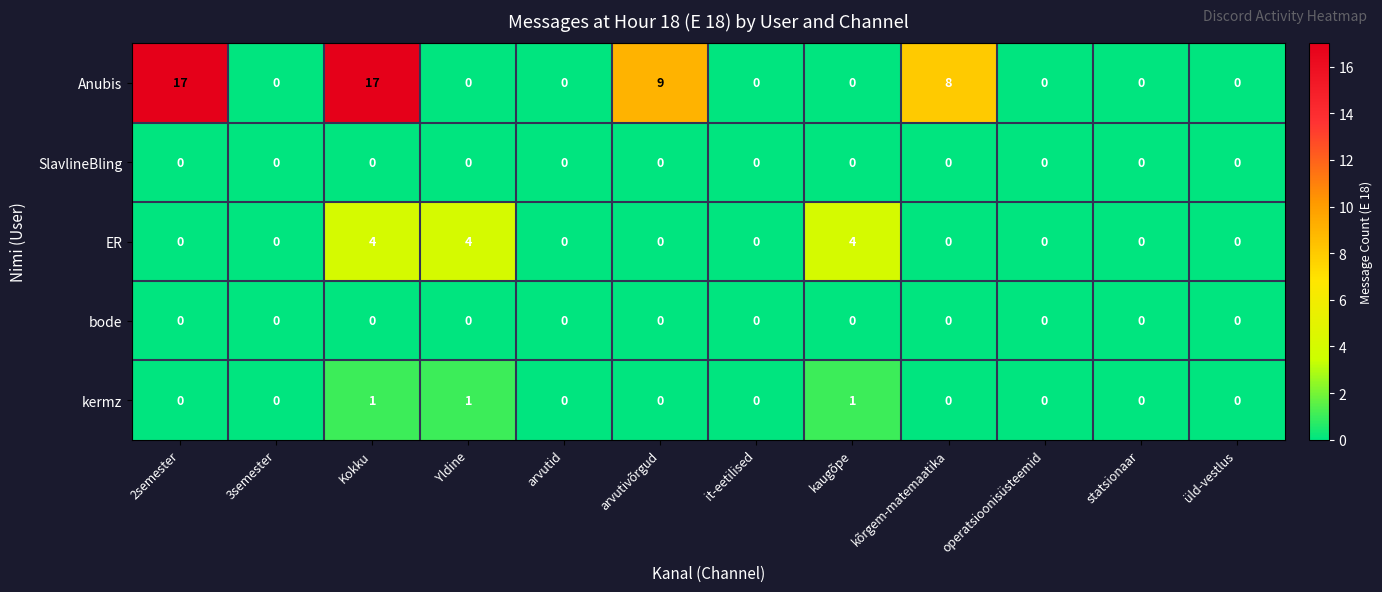

At how many categories does at least one series exceed 13?

2